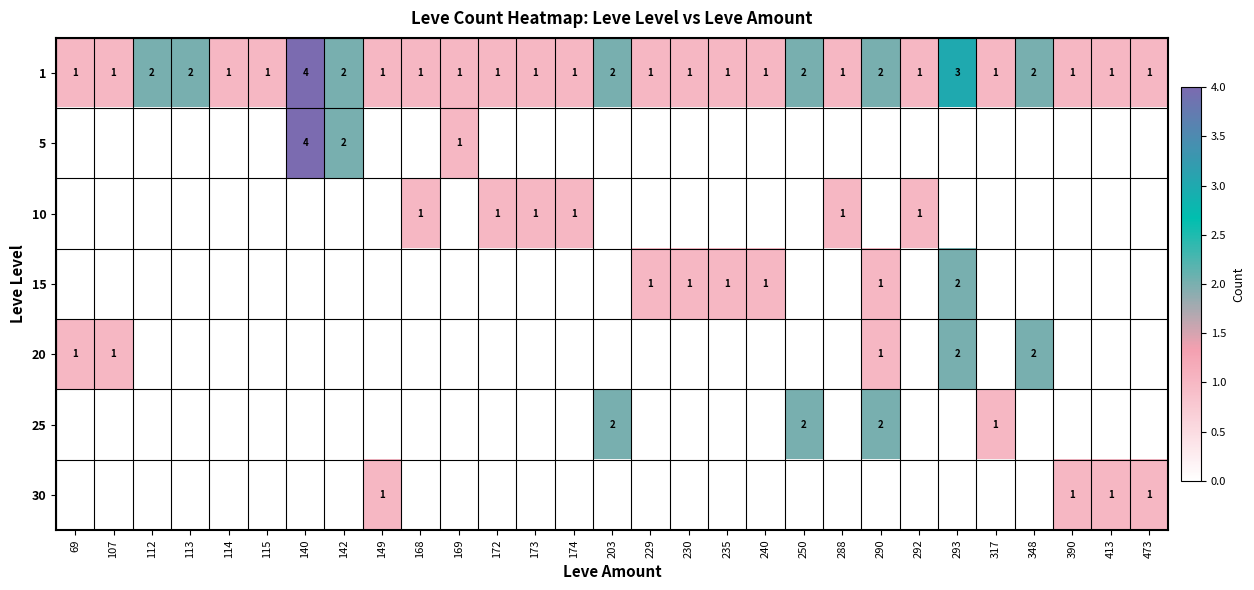

What is the total value across all series at 229?

2